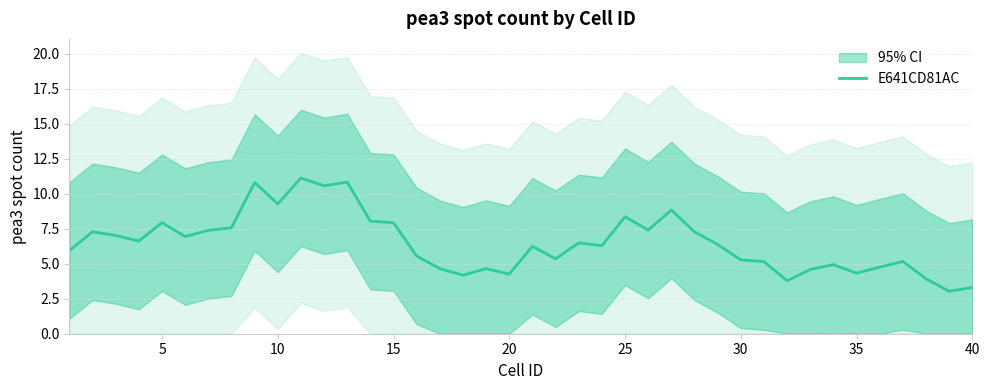

Reading left to right, what are all the values shown in this chart?

5.9	7.3	7.0	6.6	7.9	6.9	7.4	7.6	10.8	9.3	11.1	10.6	10.8	8.0	7.9	5.6	4.7	4.2	4.7	4.3	6.2	5.4	6.5	6.3	8.4	7.4	8.8	7.3	6.4	5.3	5.2	3.8	4.6	4.9	4.3	4.8	5.2	3.9	3.0	3.3